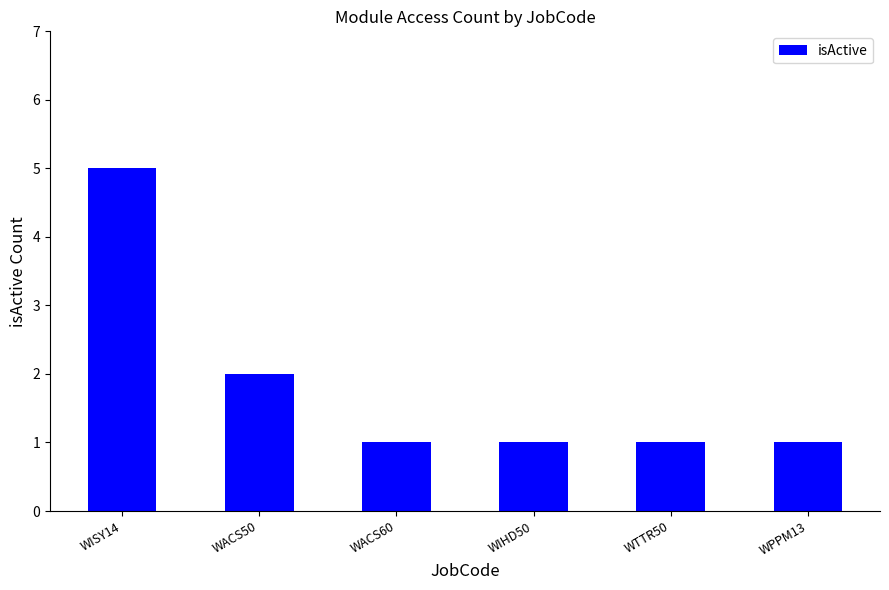

What is the difference between the maximum and second lowest values?

4